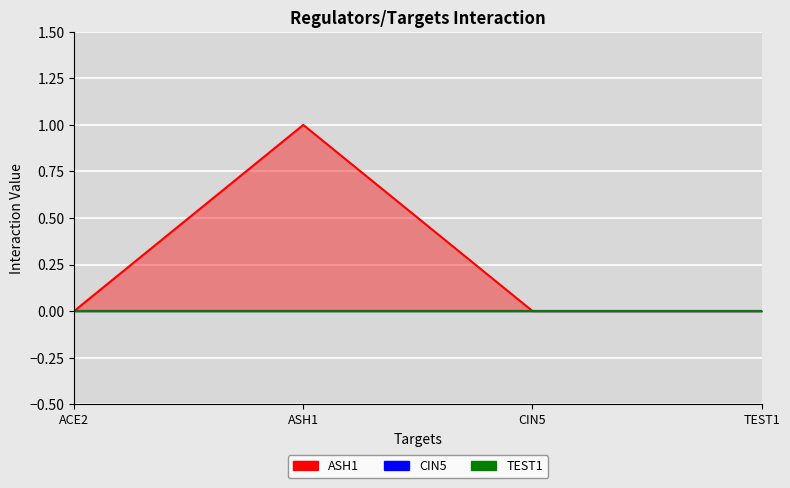

Between CIN5 and TEST1, which series saw the biggest shift?

ASH1